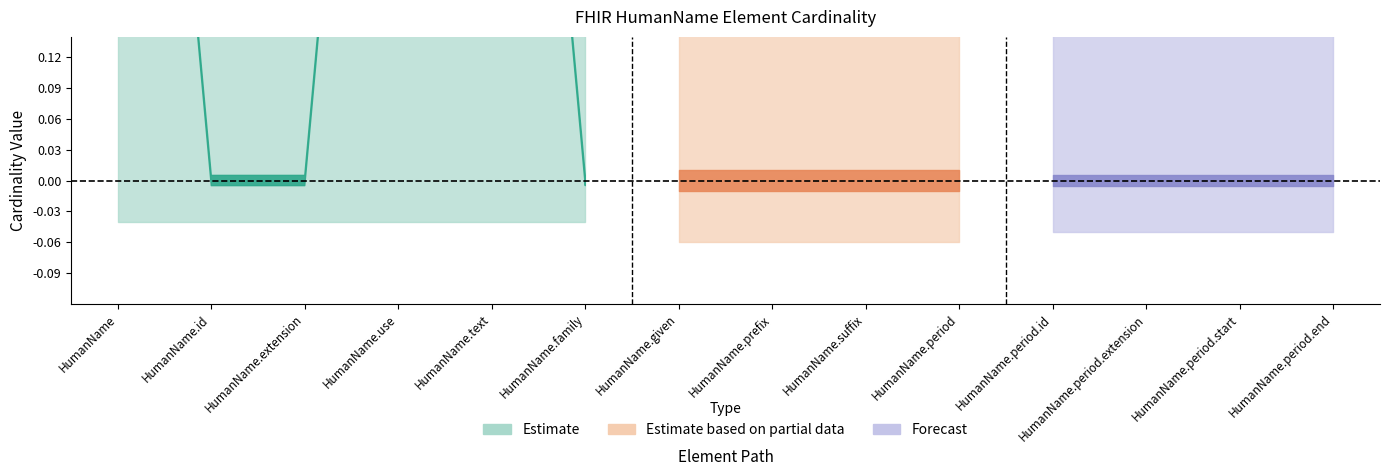

How many data points does each series have?

14